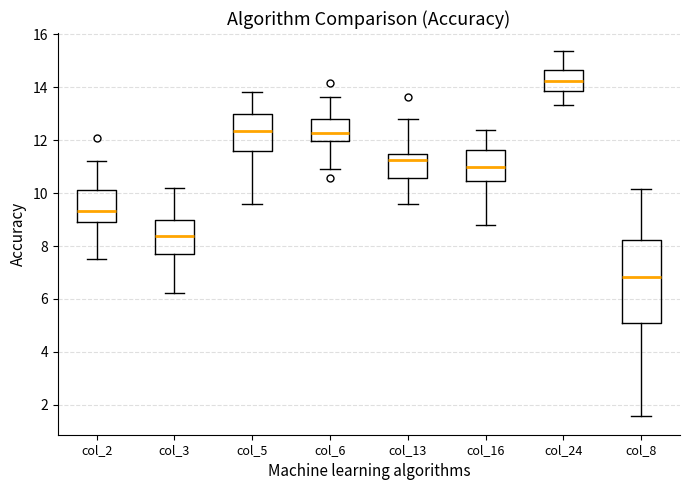

Which box is the tallest, from its lower edge to its upper edge?

col_8